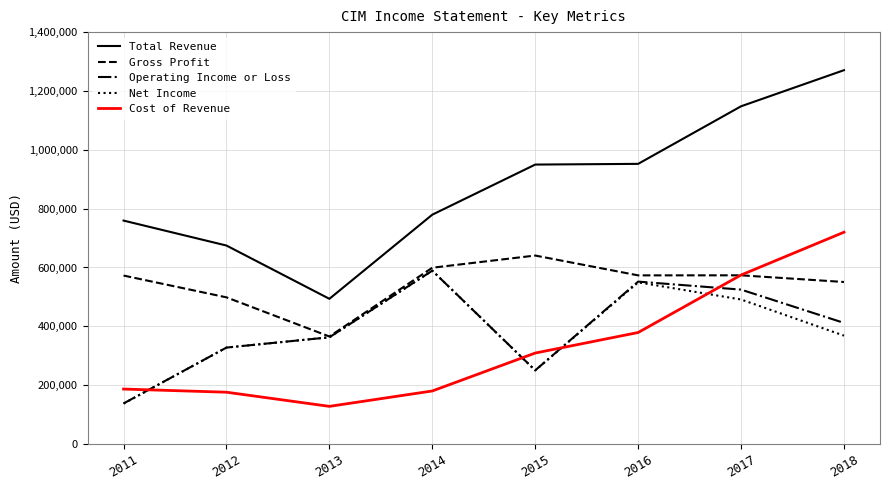

Which series changed the most between 2015 and 2017?

Operating Income or Loss